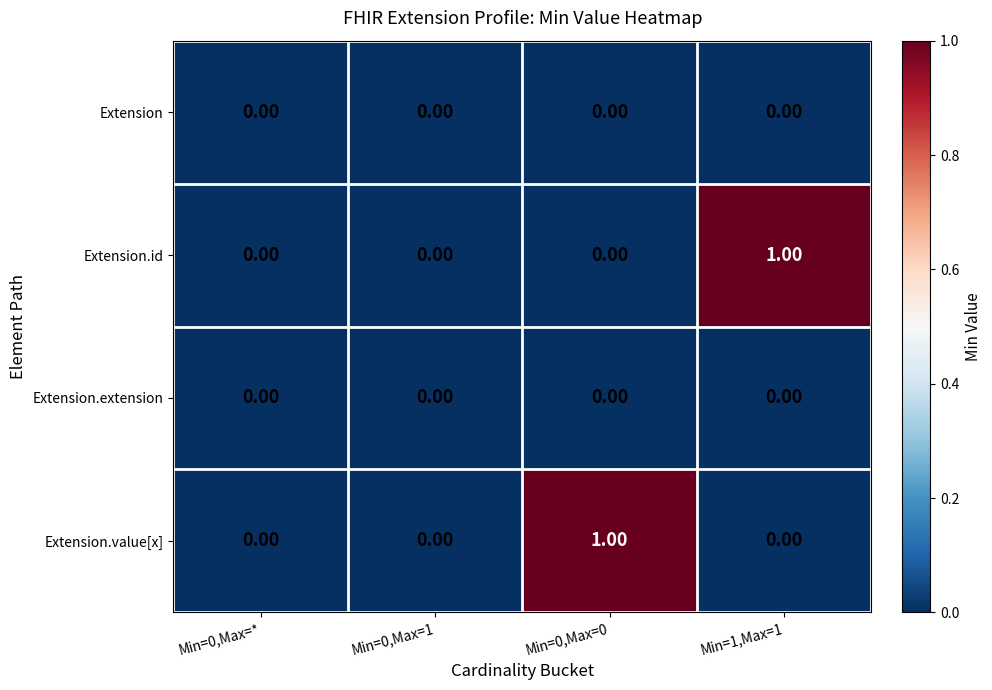

Is the value of Extension.value[x] at Min=0,Max=0 greater than the value of Extension at Min=0,Max=1?

Yes